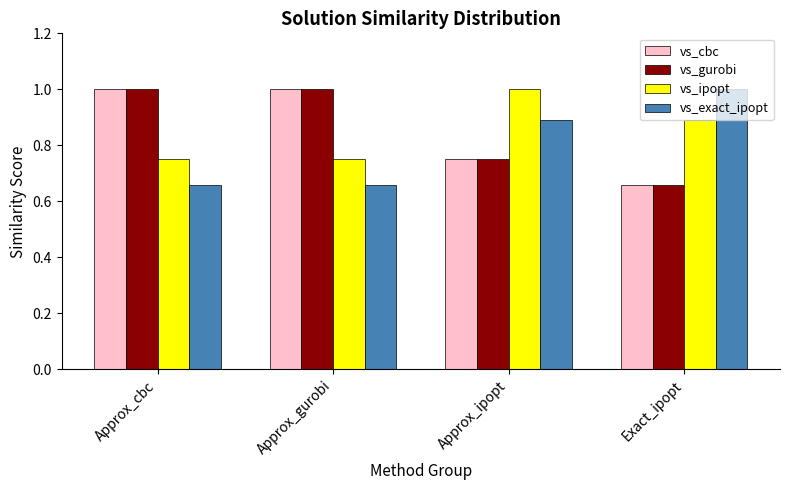

What is the maximum value for vs_ipopt?

1.0